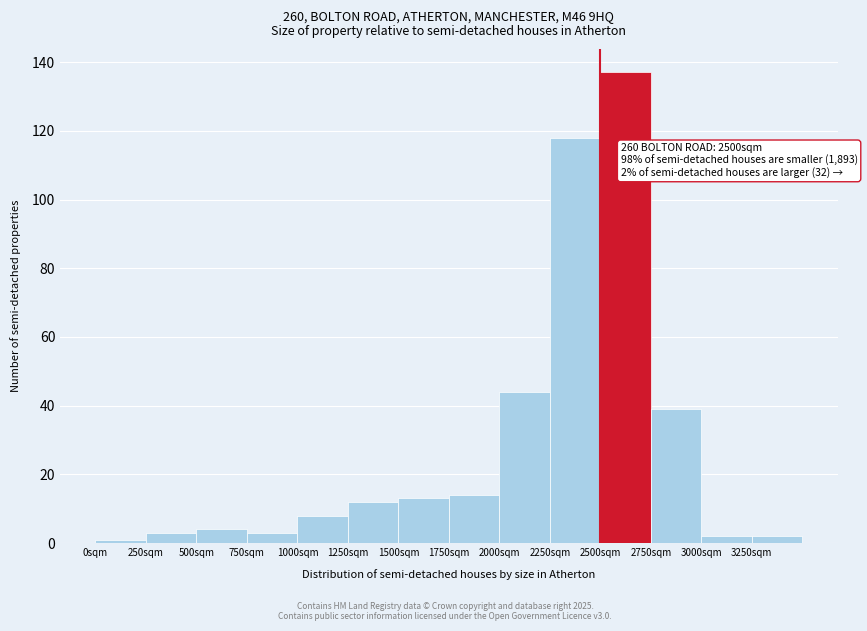

Which range on the x-axis has the tallest bar?

2500 to 2750